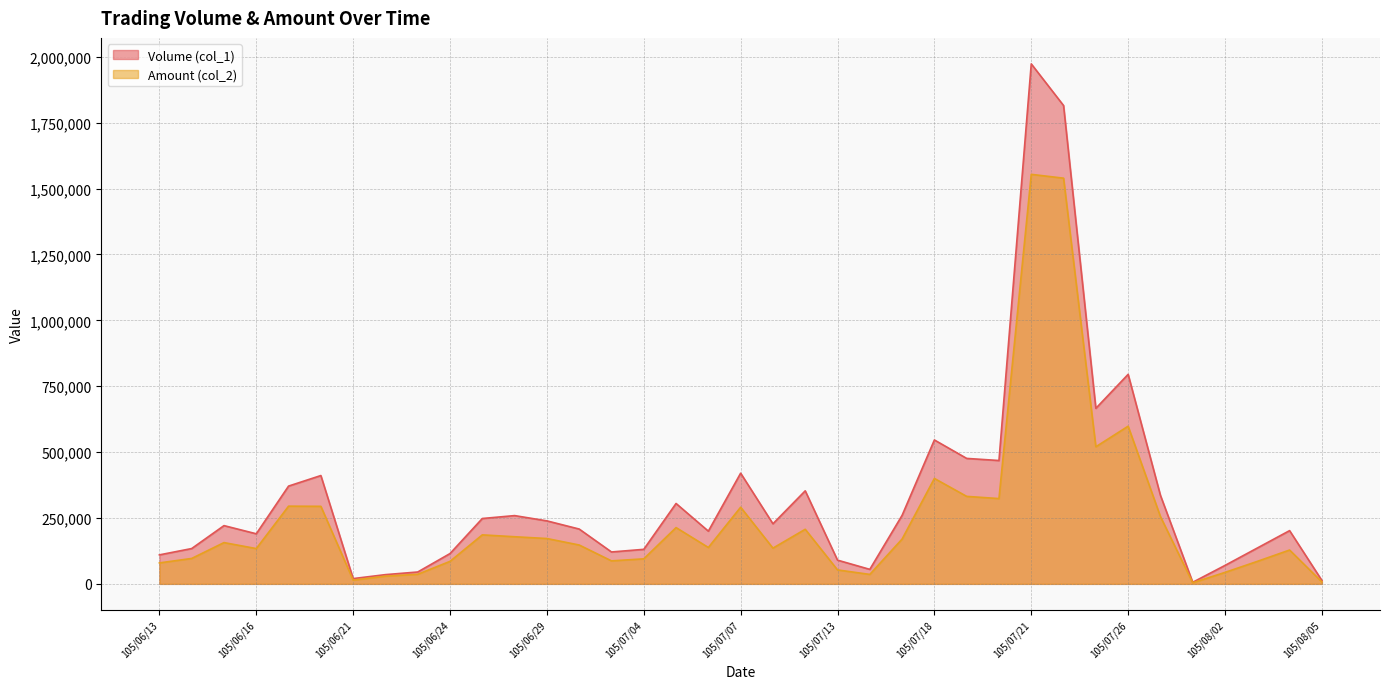

Which label corresponds to the smallest value in the chart?

105/07/29